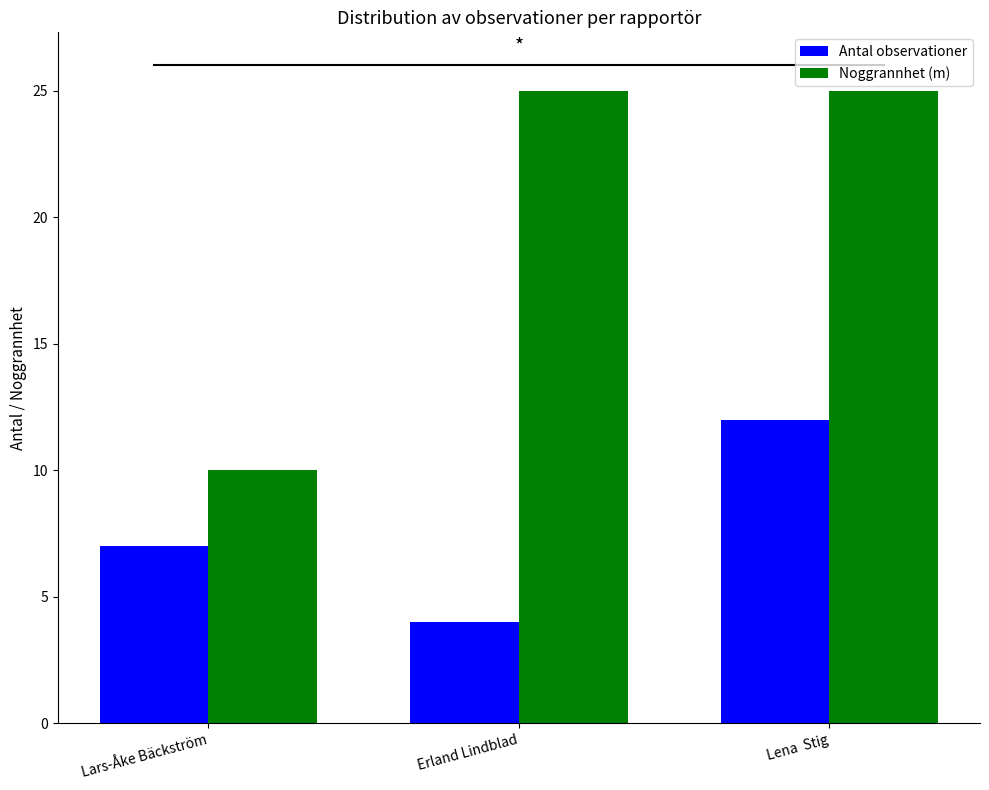

Reading right to left, transcribe all the data shown in this chart.

Antal observationer: 12	4	7
Noggrannhet (m): 25	25	10